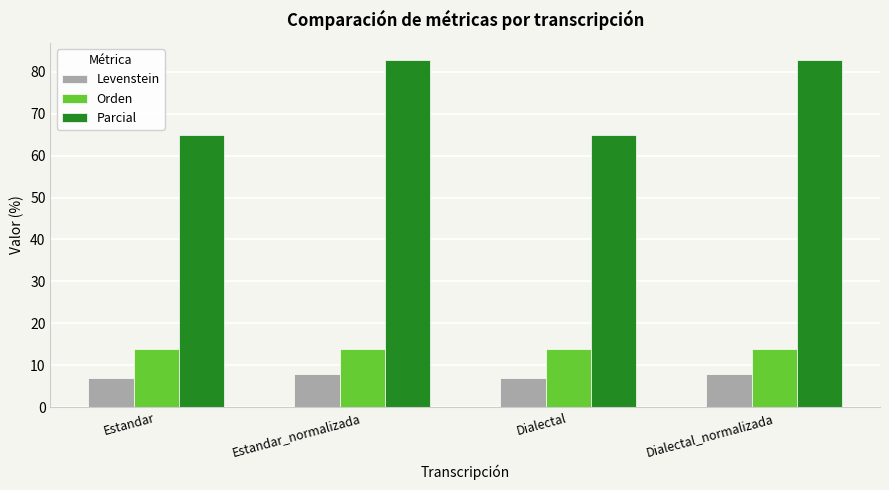

What is the label of the 1st bar from the right?

Dialectal_normalizada